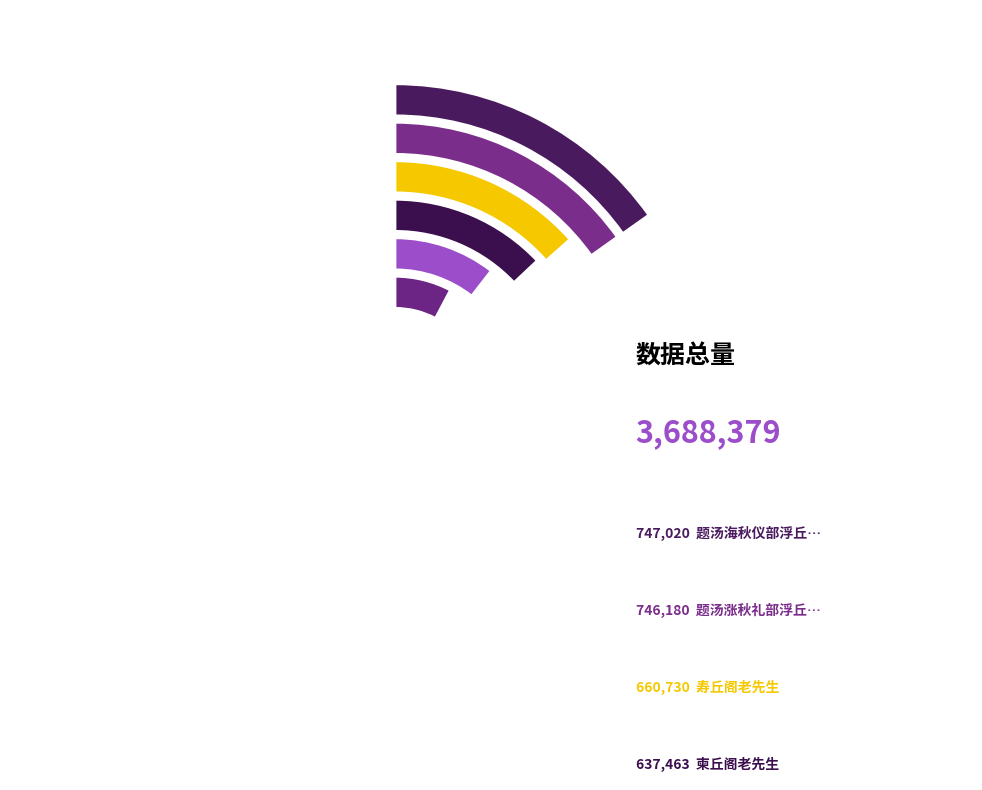

What percentage is the 柬丘阁老先生 slice, to the nearest percent?

17%